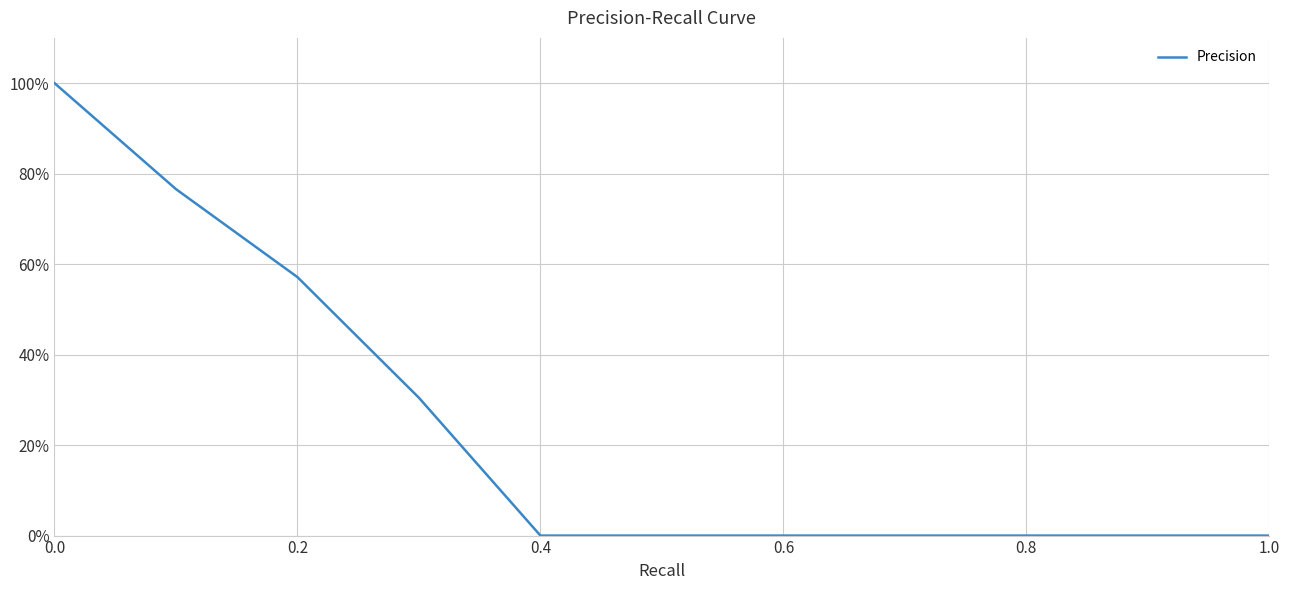

Does the chart have visible grid lines?

Yes